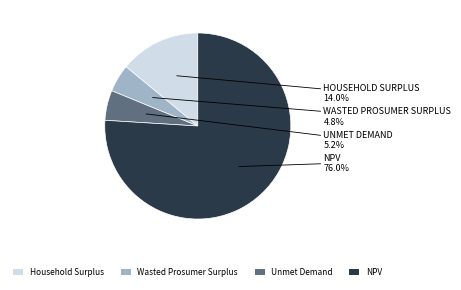

Which has a higher value, Household Surplus or Wasted Prosumer Surplus?

Household Surplus